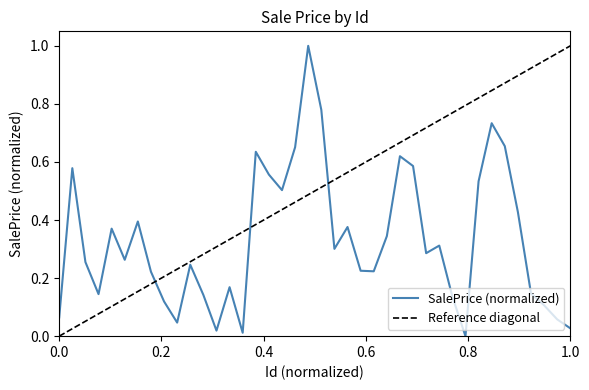

What is the maximum value for SalePrice (normalized)?

1.0